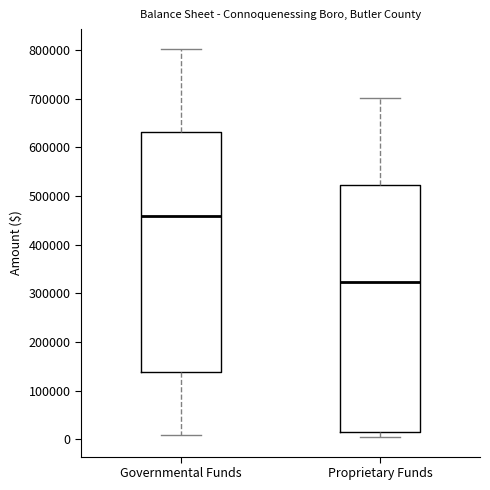

Which box is the tallest, from its lower edge to its upper edge?

Proprietary Funds